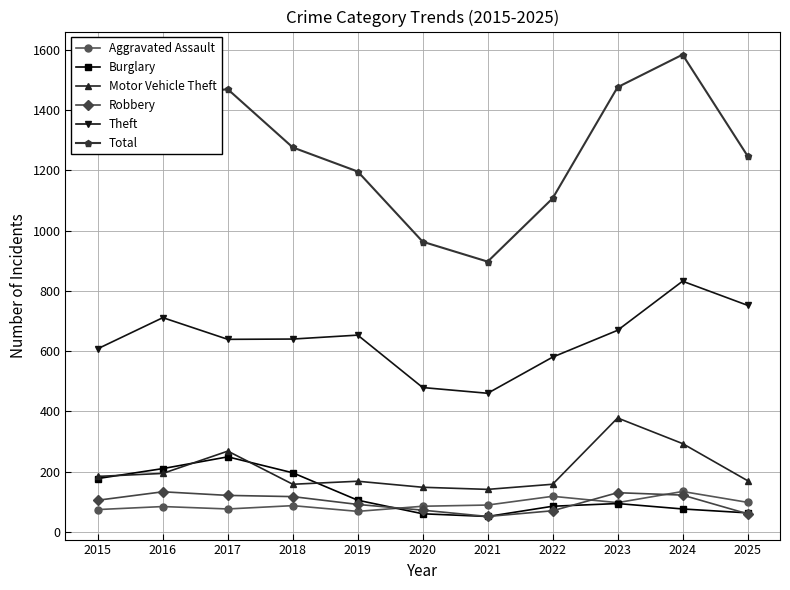

What is the maximum value shown in the chart?

1584